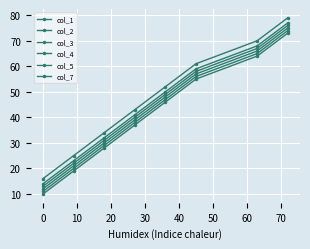

What is the maximum value for col_1?

73